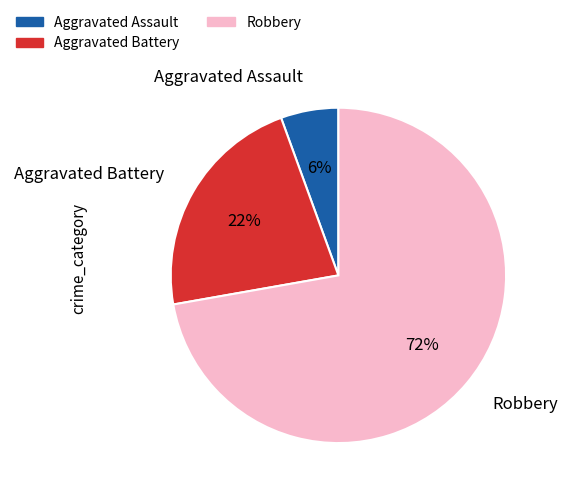

Between Aggravated Assault and Aggravated Battery, which is larger?

Aggravated Battery